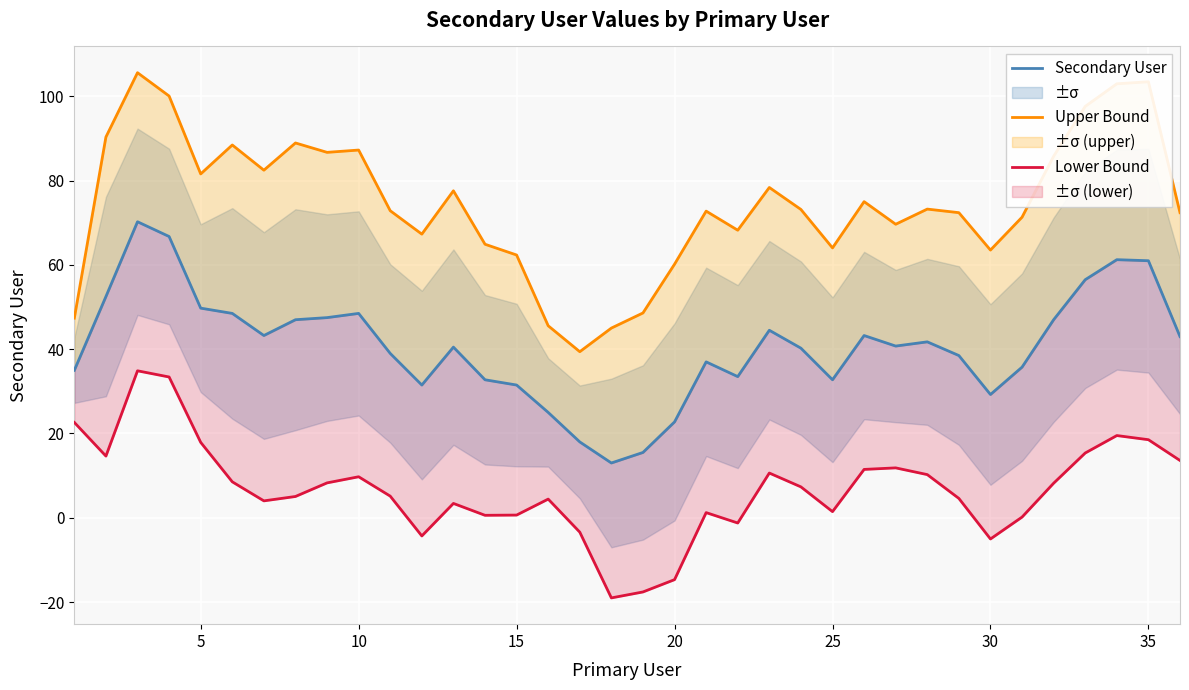

Is it true that Lower Bound equals 7.7 at 5?

False